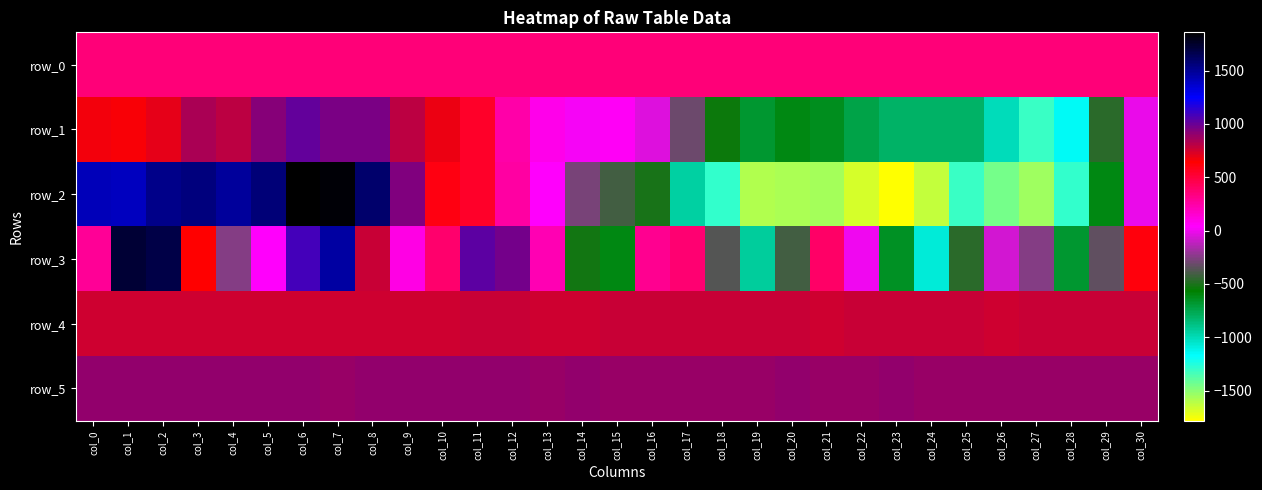

Reading right to left, list all the values displayed in this chart.

row_0: 359.5	359.5	359.4	359.4	359.3	359.3	359.2	359.2	359.1	359.1	359.0	359.0	358.9	358.9	358.8	358.8	358.7	358.7	358.6	358.6	358.5	358.5	358.4	358.4	358.3	358.3	358.2	358.2	358.1	358.1	358.0
row_1: -5.0	-462.0	-1144.0	-1299.0	-1005.0	-801.0	-805.0	-801.0	-742.0	-632.0	-612.0	-685.0	-537.0	-307.0	-35.0	54.0	19.0	93.0	244.0	540.0	689.0	795.0	955.0	954.0	1007.0	928.0	796.0	844.0	705.0	664.0	667.0
row_2: -8.0	-607.0	-1298.0	-1549.0	-1441.0	-1300.0	-1628.0	-1782.0	-1671.0	-1565.0	-1571.0	-1597.0	-1296.0	-946.0	-516.0	-411.0	-282.0	49.0	259.0	547.0	604.0	943.0	1591.0	1836.0	1859.0	1567.0	1485.0	1549.0	1518.0	1401.0	1415.0
row_3: 608.0	-332.0	-678.0	-255.0	-75.0	-463.0	-1079.0	-657.0	8.0	400.0	-416.0	-932.0	-360.0	371.0	307.0	-615.0	-519.0	213.0	968.0	1030.0	385.0	104.0	773.0	1464.0	1089.0	43.0	-255.0	644.0	1676.0	1722.0	291.0
row_4: 765.0	767.0	766.0	765.0	762.0	768.0	766.0	775.0	771.0	761.0	764.0	767.0	767.0	766.0	764.0	768.0	763.0	762.0	766.0	764.0	760.0	763.0	753.0	759.0	760.0	762.0	760.0	760.0	760.0	760.0	760.0
row_5: 887.0	882.0	888.0	886.0	889.0	888.0	885.0	892.0	890.0	885.0	892.0	886.0	889.0	887.0	888.0	890.0	892.0	889.0	892.0	895.0	893.0	892.0	892.0	889.0	894.0	894.0	894.0	892.0	894.0	894.0	894.0